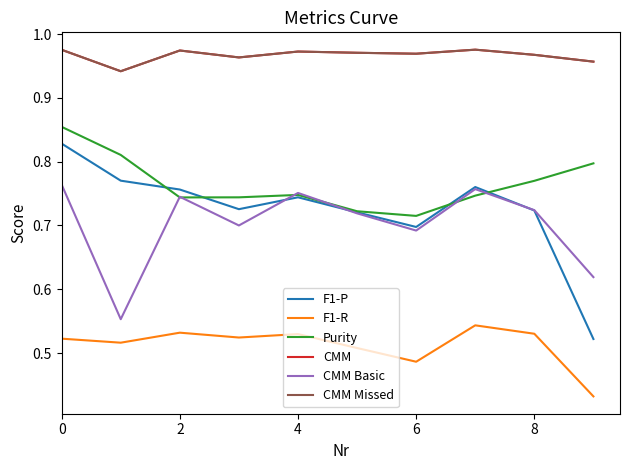

Which series ends up on top after the final intersection of Purity and CMM Basic?

Purity